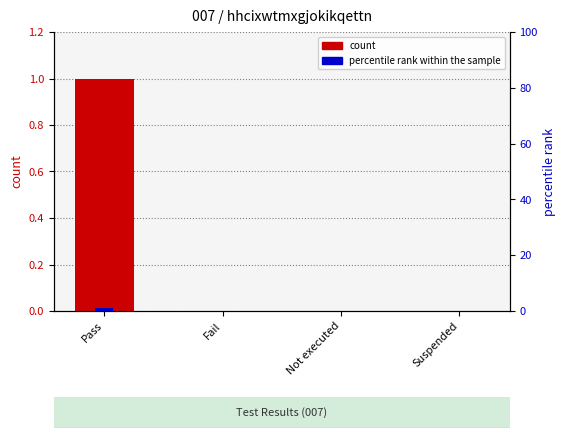

True or false: percentile rank within the sample has a value of 0 at Fail.

True